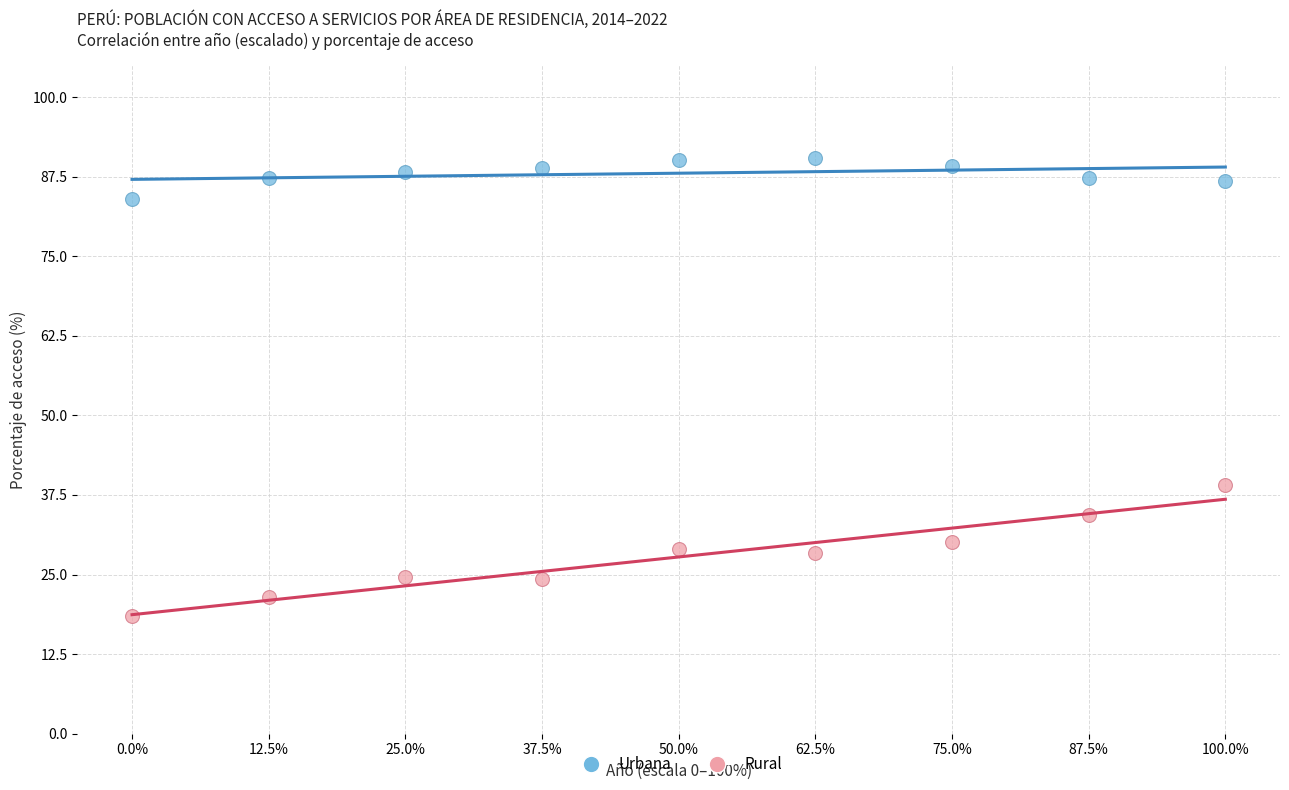

Which series reaches the minimum Y coordinate?

Rural